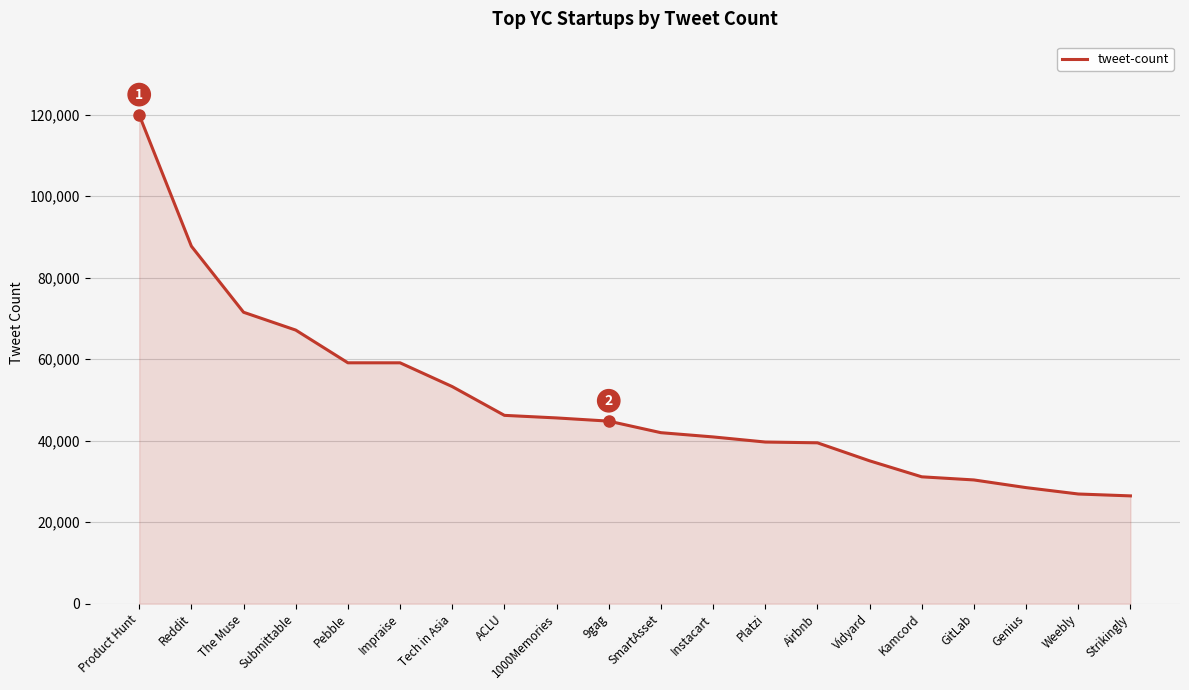

What is the difference between the maximum and minimum values?

93470